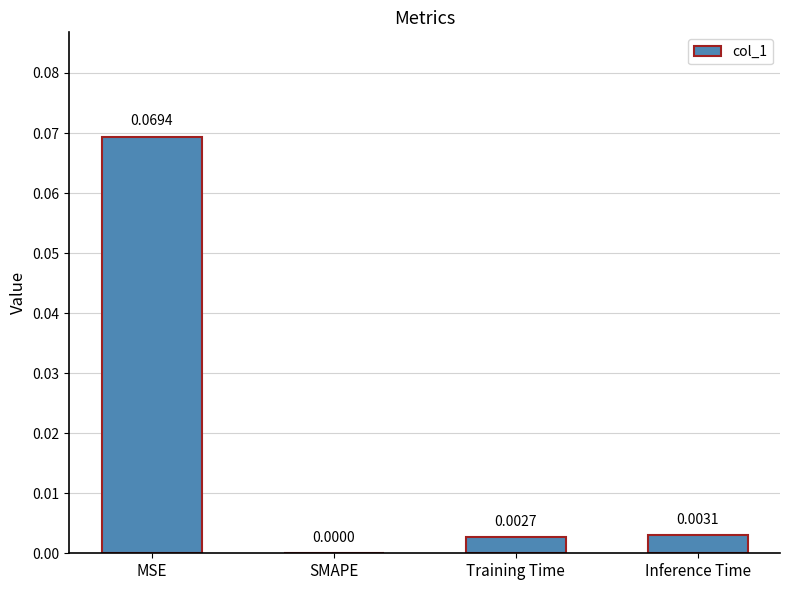

Which label corresponds to the largest value in the chart?

MSE